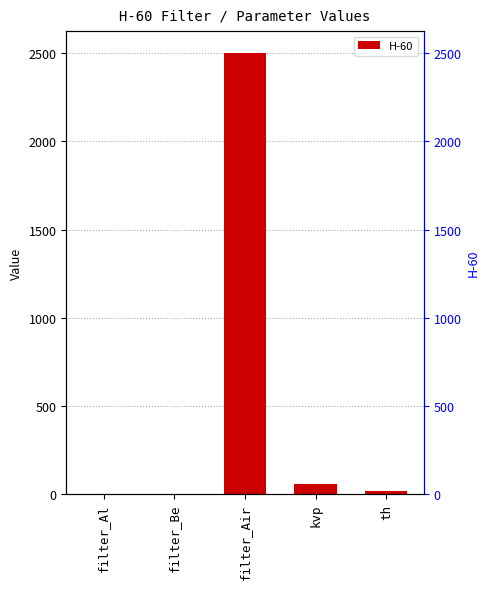

Is it true that the value at th is 6.2?

False